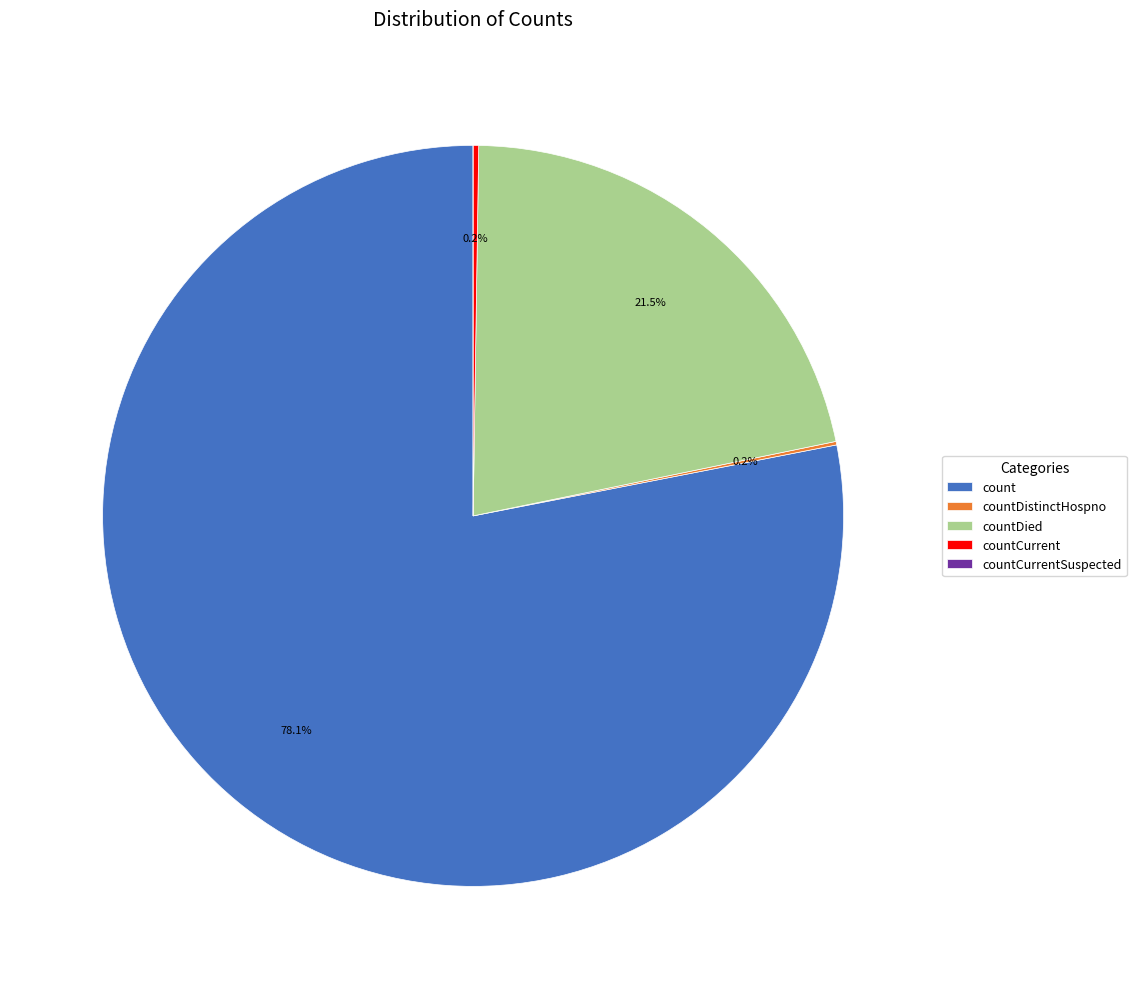

Which slice represents more than half of the pie?

count